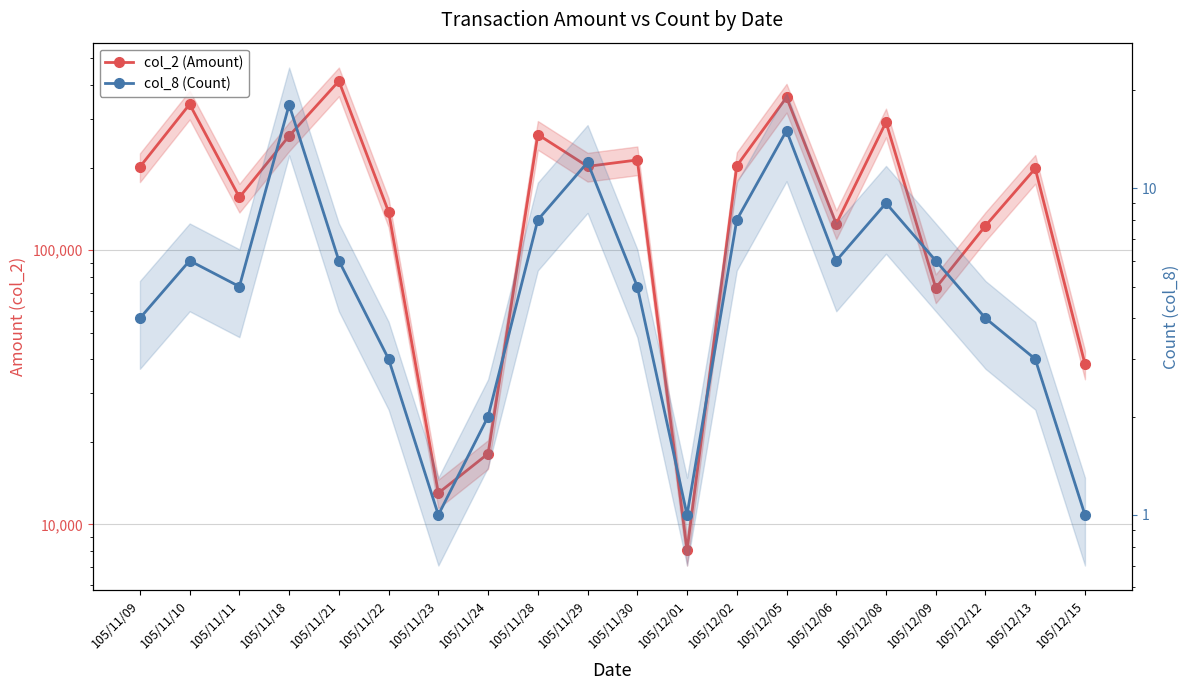

Rank the series by their maximum value, from highest to lowest.

col_2 (Amount), col_8 (Count)